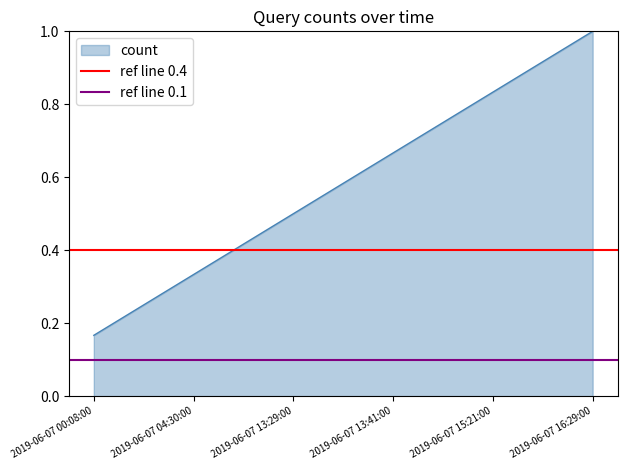

True or false: ref line 0.1 has a value of 0.1 at 2019-06-07 00:08:00.

True